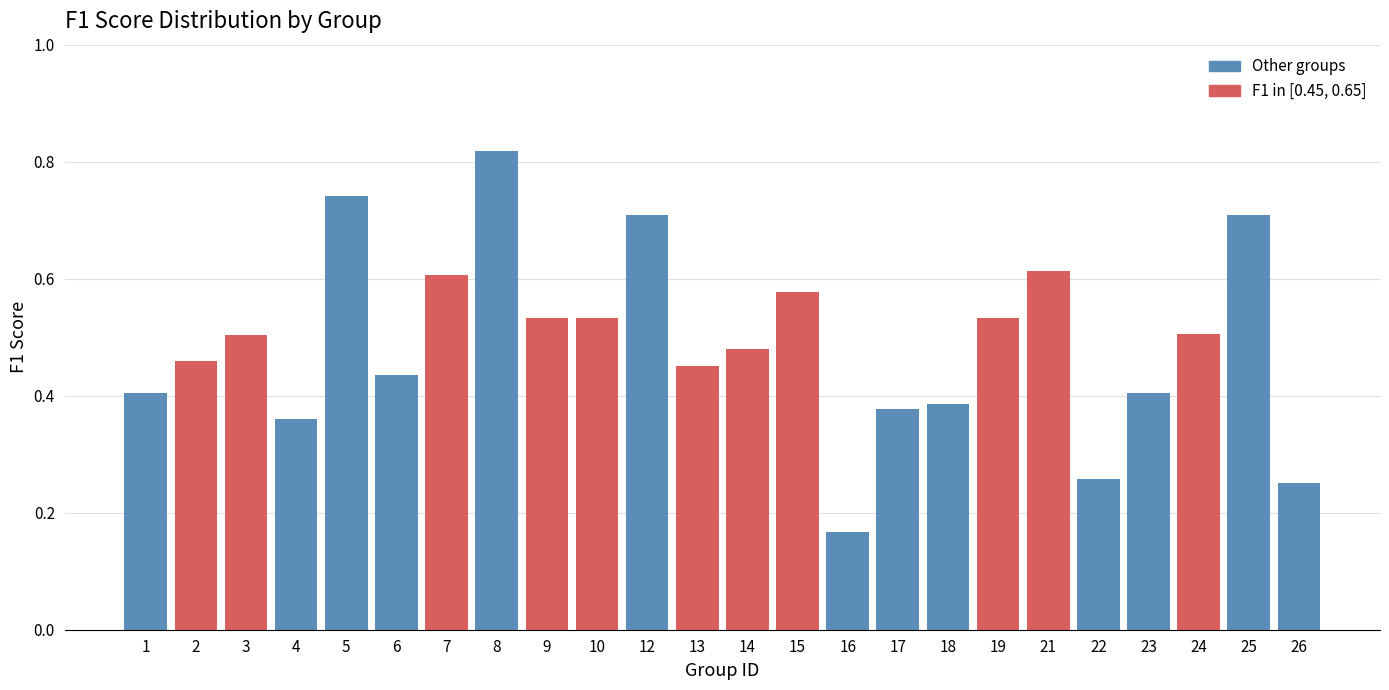

The chart shows a value of 0.2 at 3. True or false?

False